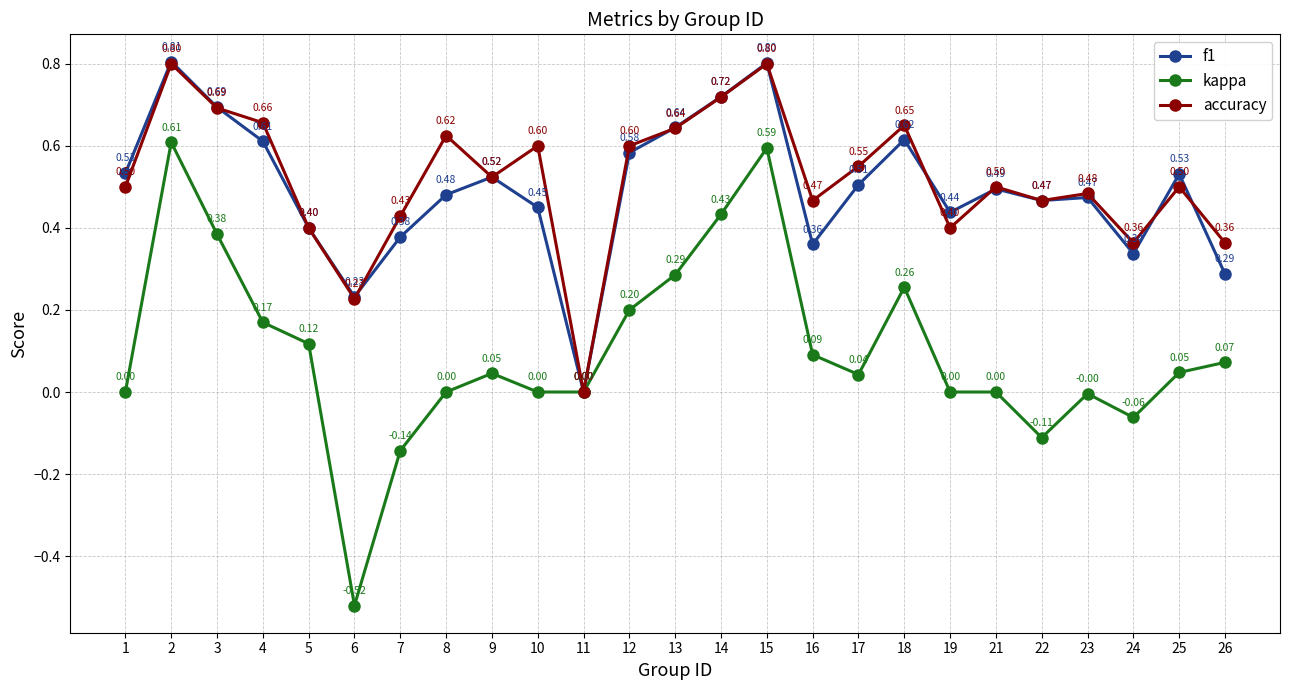

How many lines are shown in the chart?

3